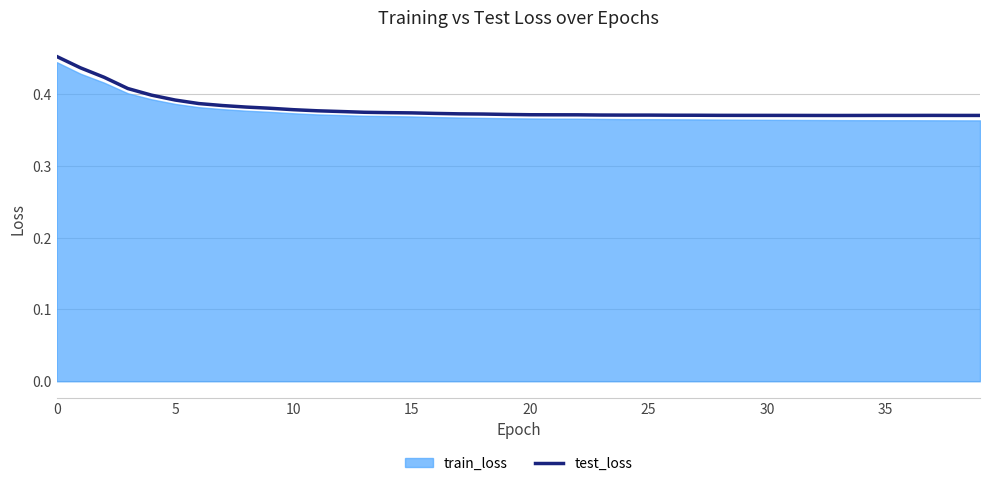

How many categories are shown in the chart?

40